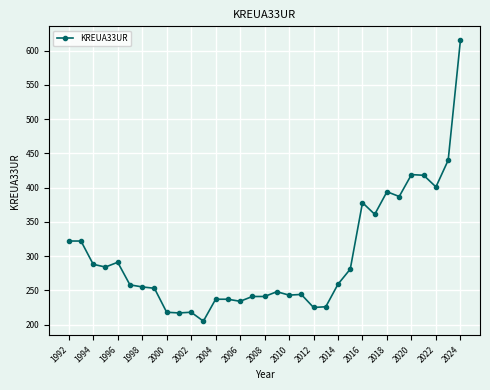

Is this an area chart (filled region under the line)?

No